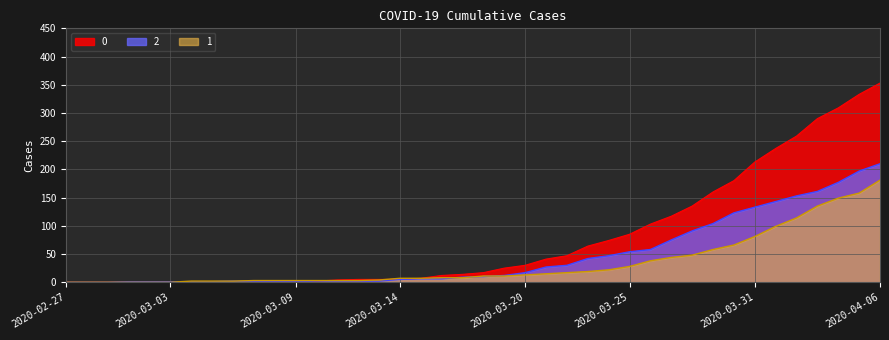

At how many categories does at least one series exceed 235?

6